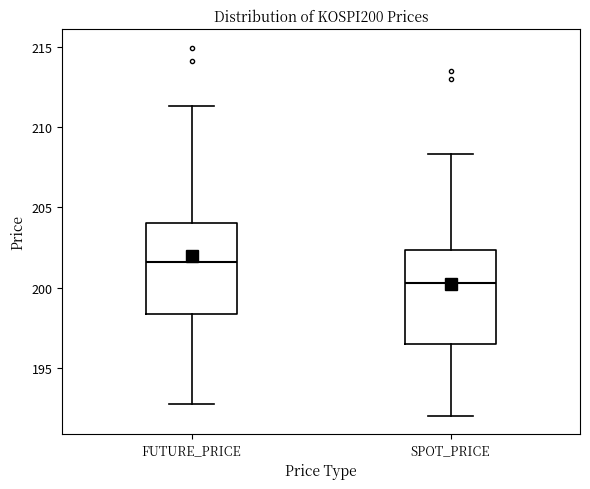

Which box's median line is the highest?

FUTURE_PRICE